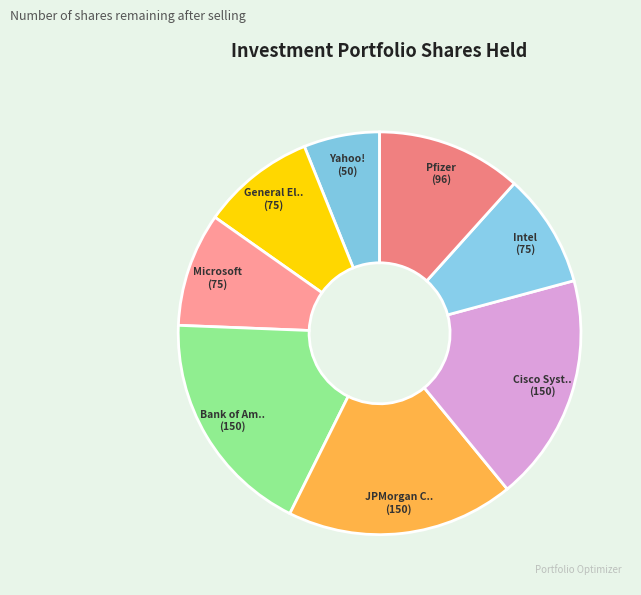

To the nearest percent, what is the difference between the largest and smallest slice percentages?

12%